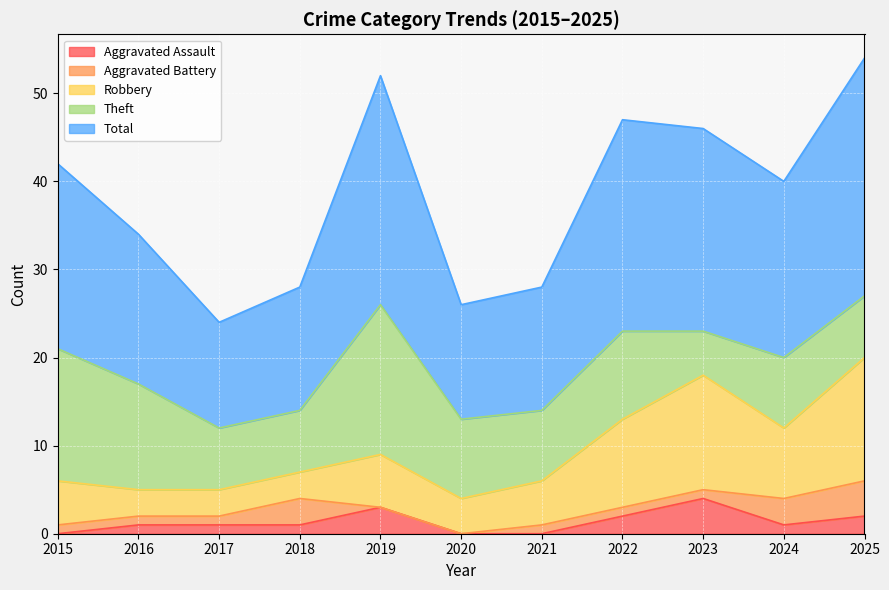

At which category does Aggravated Assault reach its first local peak?

2019